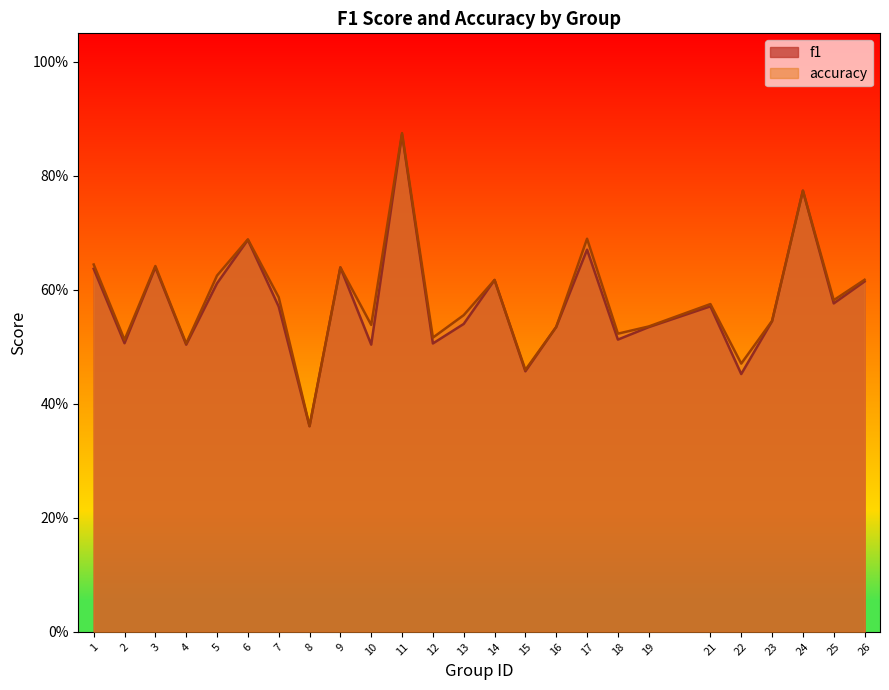

Where do accuracy and f1 first cross each other?

23 and 24